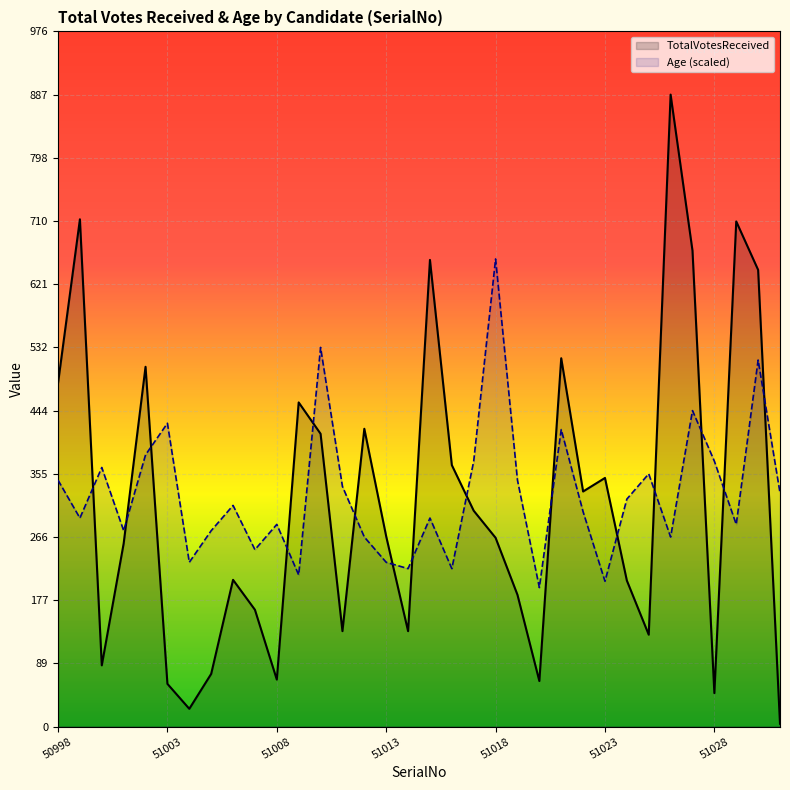

What are all the series names shown in the legend?

TotalVotesReceived, Age (scaled)